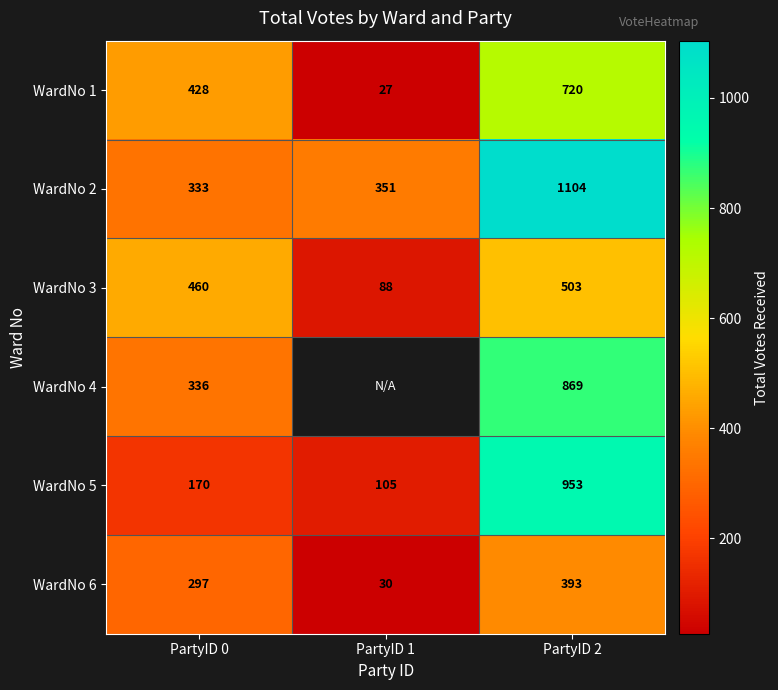

List the labels in order of WardNo 2 value, smallest first.

PartyID 0, PartyID 1, PartyID 2